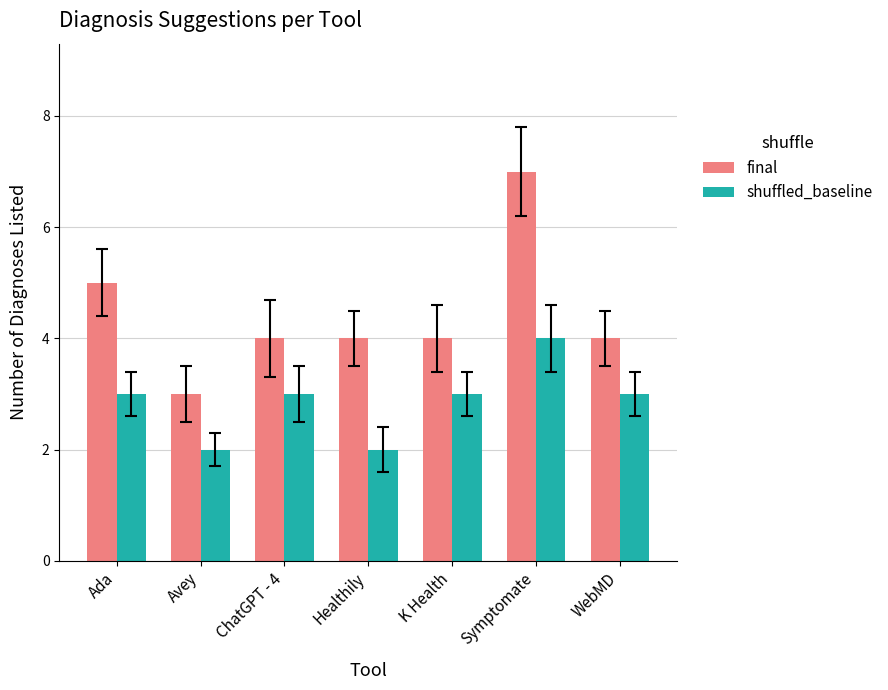

Reading left to right, what are all the values shown in this chart?

final: Ada=5	Avey=3	ChatGPT - 4=4	Healthily=4	K Health=4	Symptomate=7	WebMD=4
shuffled_baseline: Ada=3	Avey=2	ChatGPT - 4=3	Healthily=2	K Health=3	Symptomate=4	WebMD=3